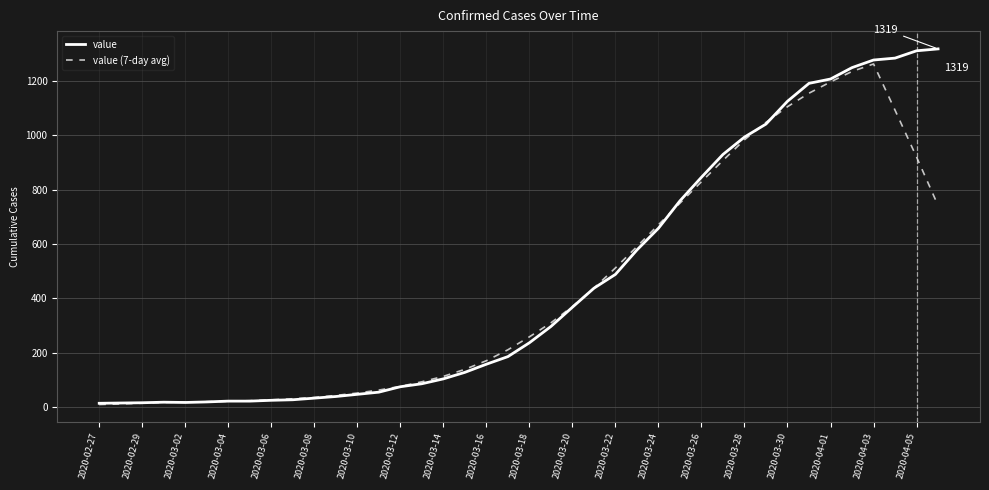

Which series has the largest range (max minus min)?

value